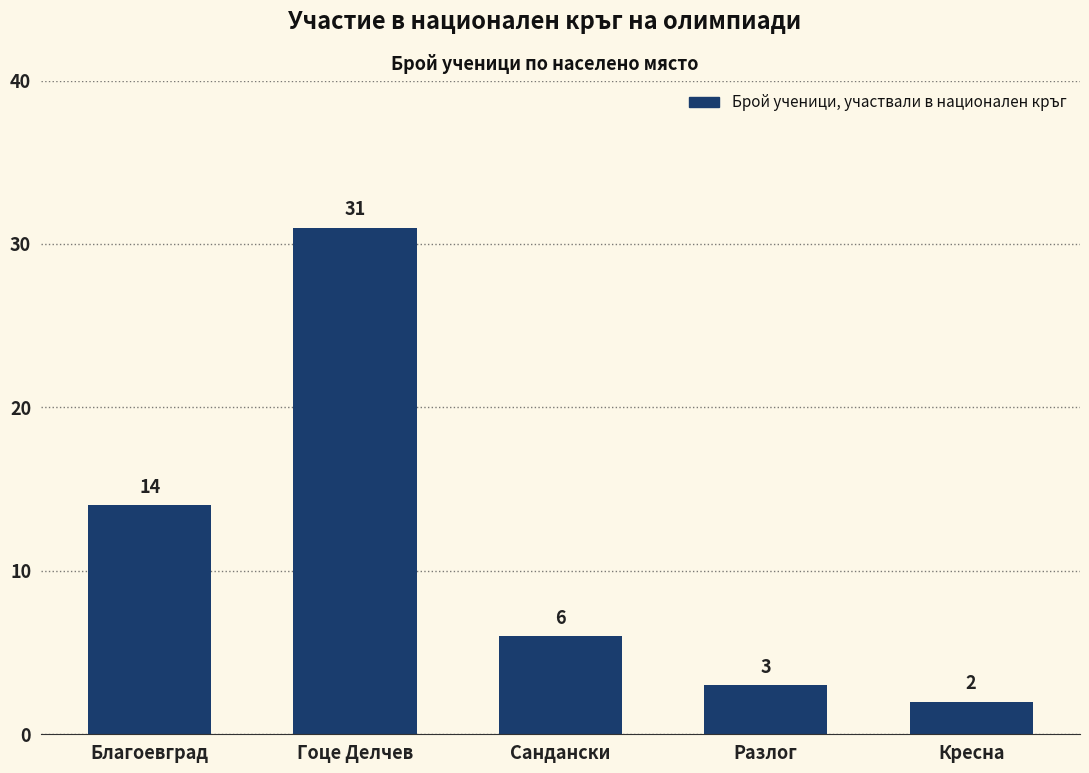

True or false: the data shows 6 at Сандански.

True